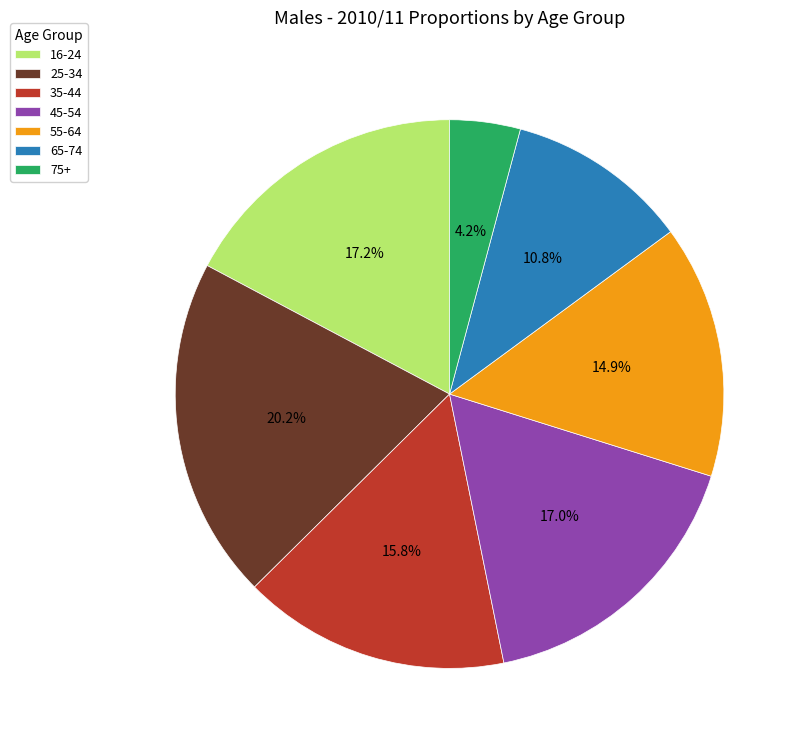

Is it true that 16-24 is 6% of the pie?

False